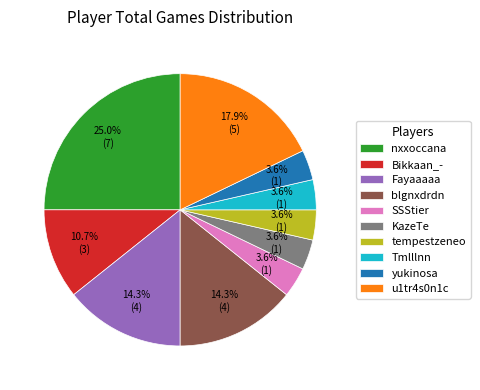

How much of the chart is everything except blgnxdrdn?

85.7%